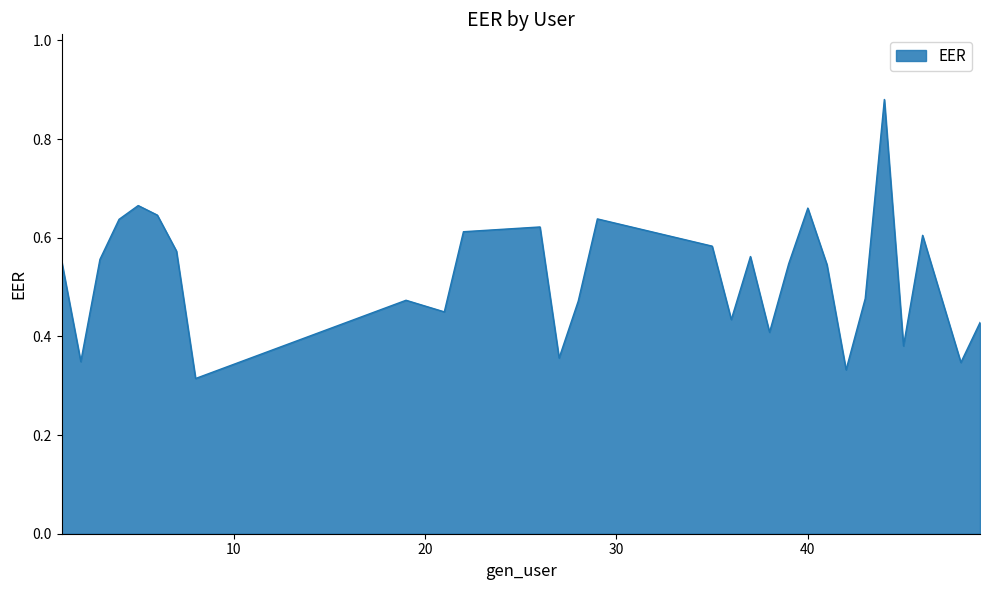

Is this an area chart (filled region under the line)?

Yes